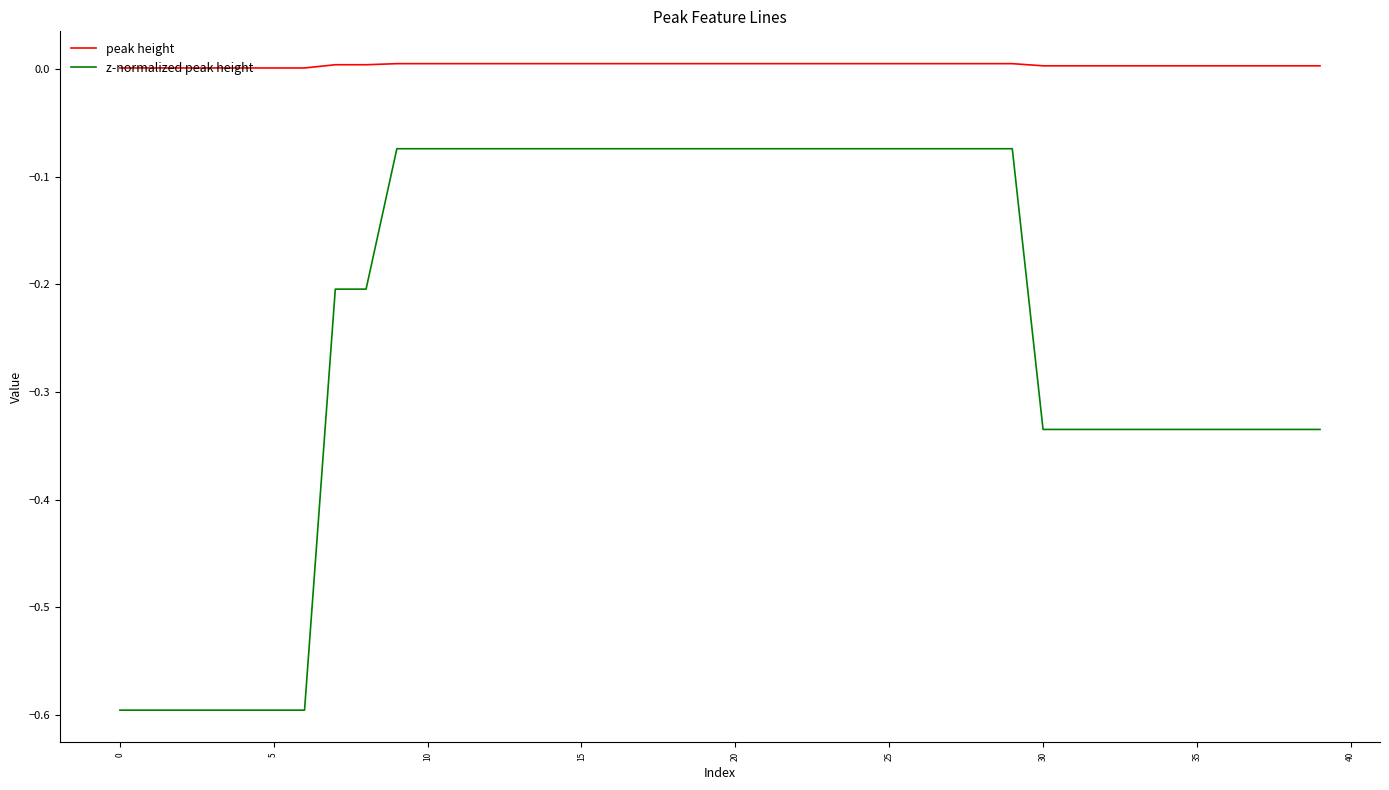

List the series in order of their overall mean, highest first.

peak height, z-normalized peak height